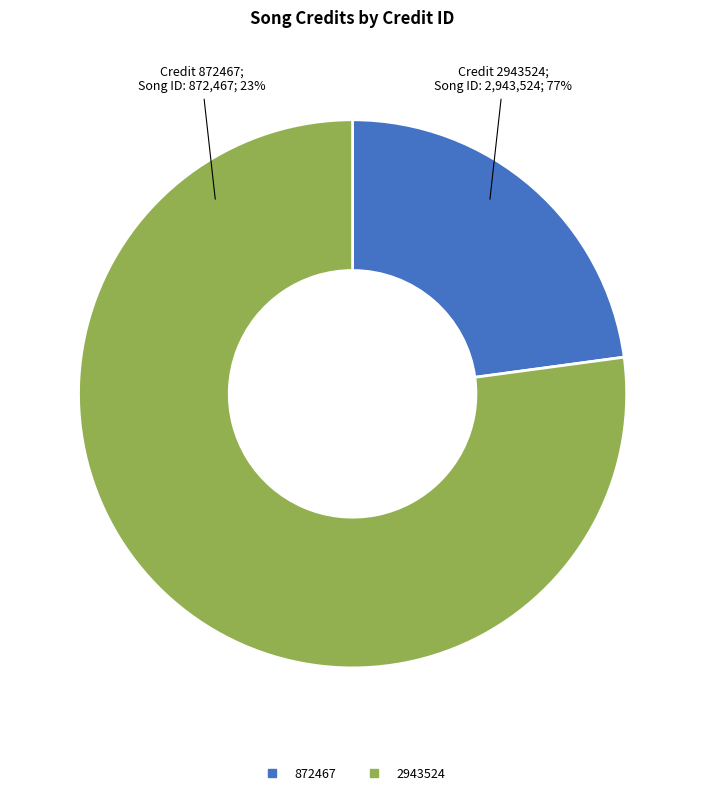

How many slices are in this pie chart?

2